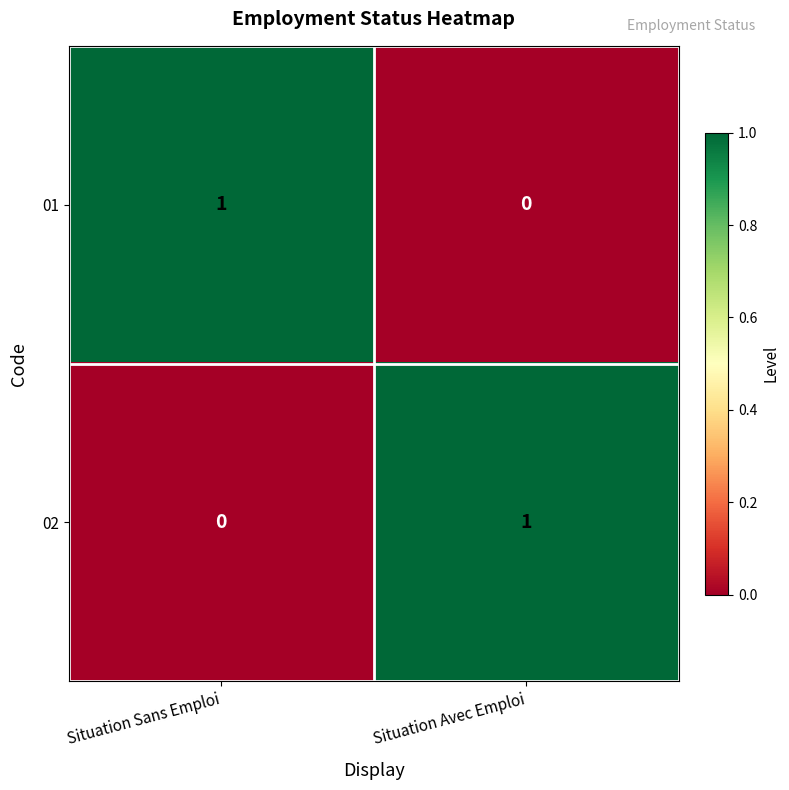

Reading right to left, transcribe all the data shown in this chart.

01: 0	1
02: 1	0